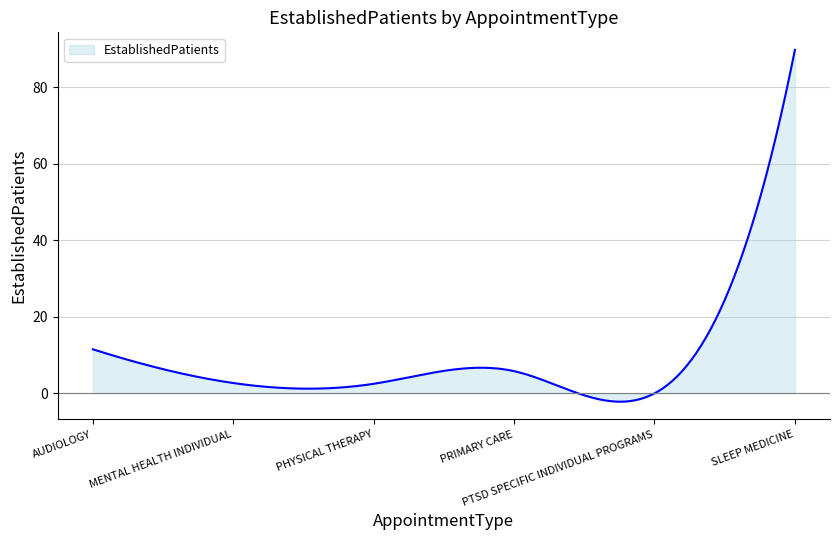

What is the maximum value shown in the chart?

89.7